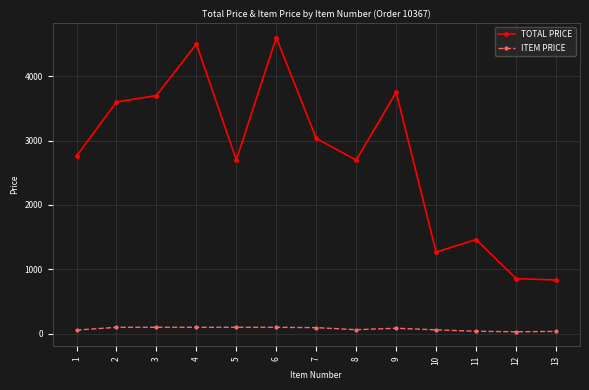

At 1, list the series in order from largest to smallest.

TOTAL PRICE, ITEM PRICE